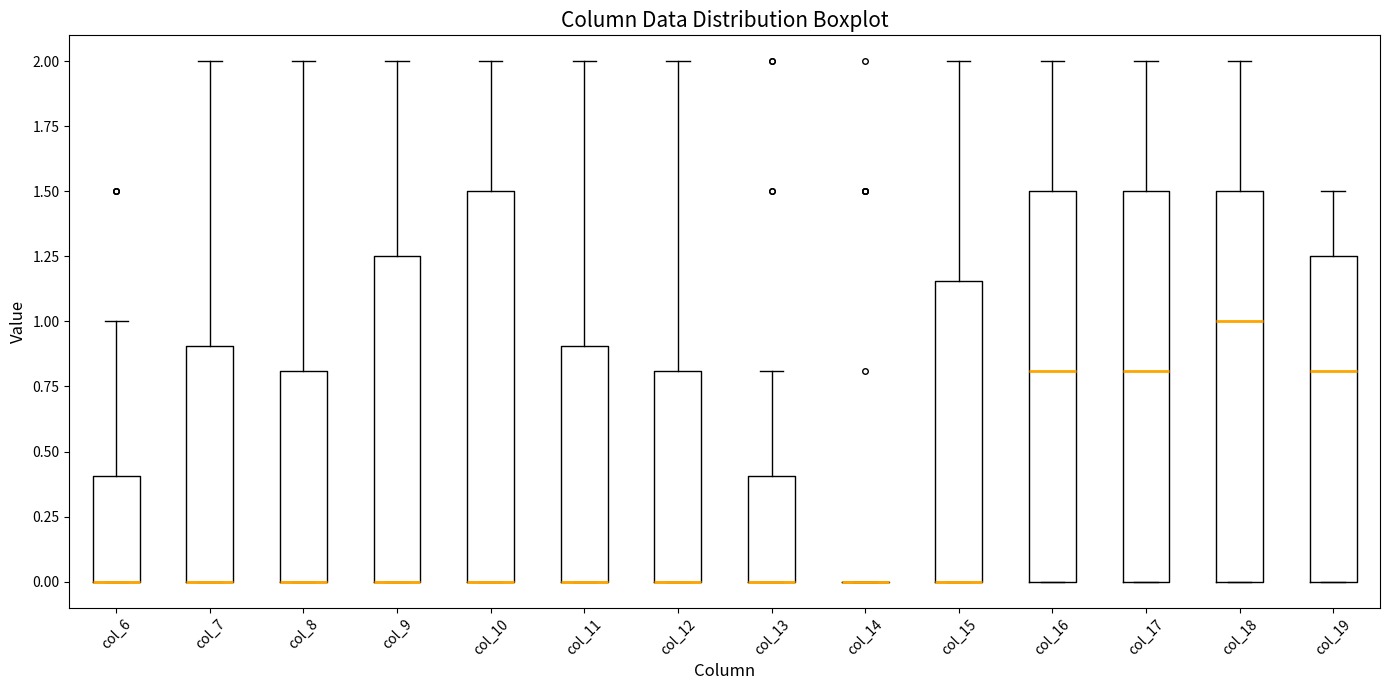

Reading left to right, transcribe this box plot: for each box, give where its median line is, the range the box spans, and where its two whiskers end, as read against the y-axis. The values are not printed on the chart, so give them approximately, as read against the axis.

col_6: median 0.00 (drawn on the box's lower edge), box 0.00 to 0.40, whiskers 0.00 to 1.00
col_7: median 0.00 (drawn on the box's lower edge), box 0.00 to 0.90, whiskers 0.00 to 2.00
col_8: median 0.00 (drawn on the box's lower edge), box 0.00 to 0.80, whiskers 0.00 to 2.00
col_9: median 0.00 (drawn on the box's lower edge), box 0.00 to 1.25, whiskers 0.00 to 2.00
col_10: median 0.00 (drawn on the box's lower edge), box 0.00 to 1.50, whiskers 0.00 to 2.00
col_11: median 0.00 (drawn on the box's lower edge), box 0.00 to 0.90, whiskers 0.00 to 2.00
col_12: median 0.00 (drawn on the box's lower edge), box 0.00 to 0.80, whiskers 0.00 to 2.00
col_13: median 0.00 (drawn on the box's lower edge), box 0.00 to 0.40, whiskers 0.00 to 0.80
col_14: box collapsed to a line at 0.00, whiskers 0.00 to 0.00
col_15: median 0.00 (drawn on the box's lower edge), box 0.00 to 1.15, whiskers 0.00 to 2.00
col_16: median 0.80, box 0.00 to 1.50, whiskers 0.00 to 2.00
col_17: median 0.80, box 0.00 to 1.50, whiskers 0.00 to 2.00
col_18: median 1.00, box 0.00 to 1.50, whiskers 0.00 to 2.00
col_19: median 0.80, box 0.00 to 1.25, whiskers 0.00 to 1.50